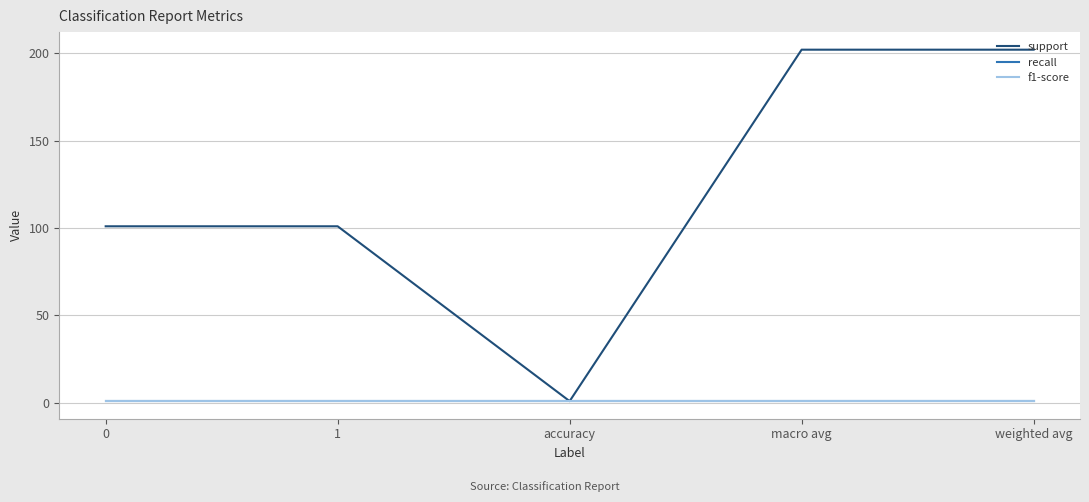

True or false: f1-score has more than 0 interior local peaks.

False